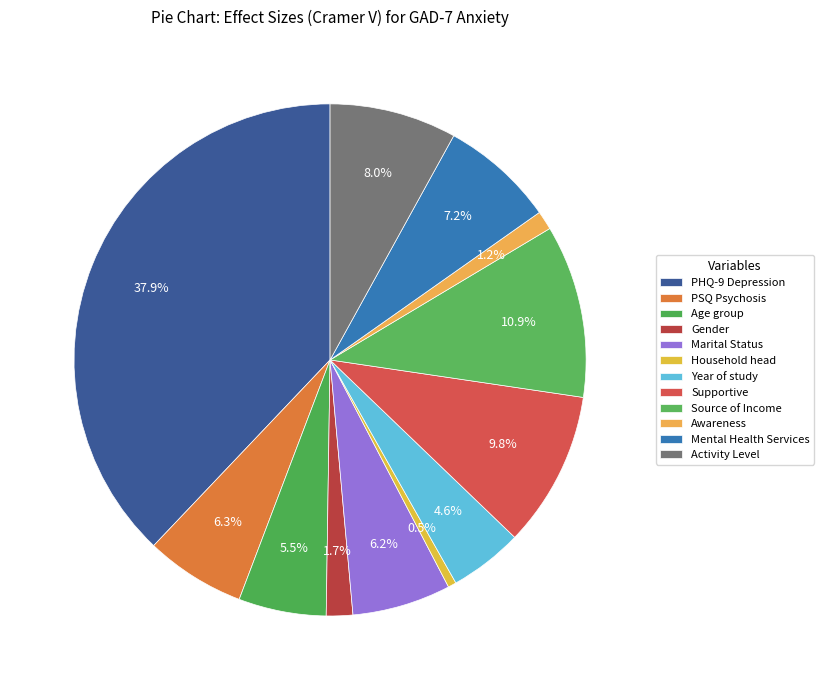

Count the number of slices in the pie.

12